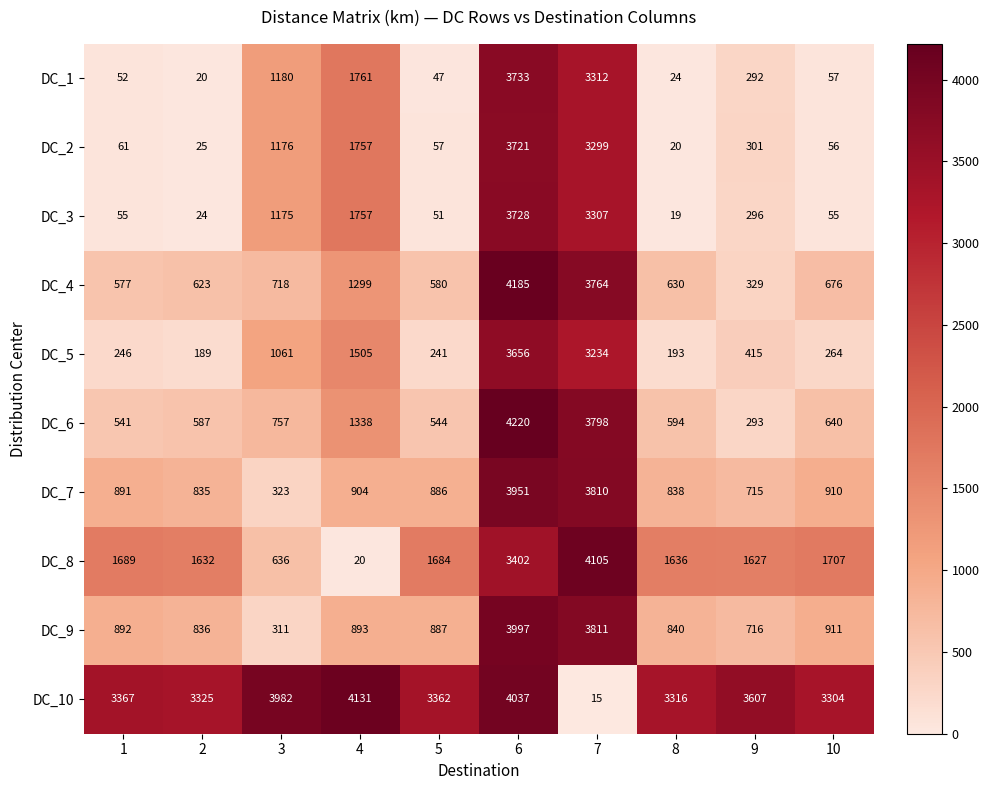

Is it true that DC_2 equals 1176 at 3?

True